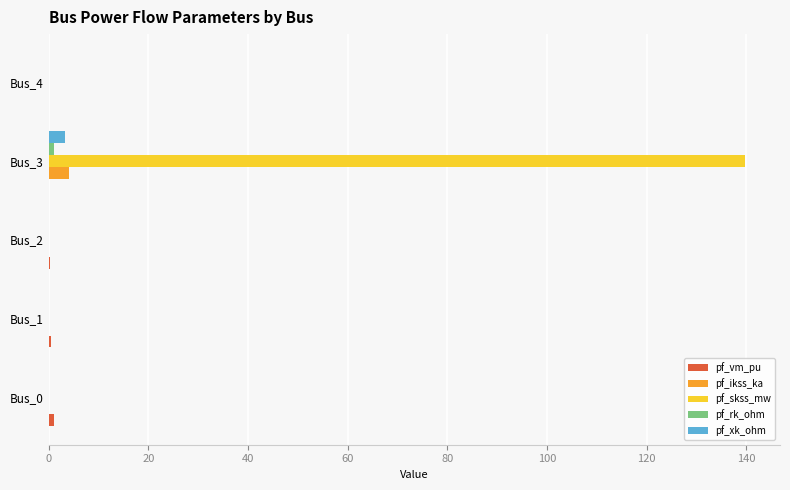

Between Bus_2 and Bus_3, which series saw the biggest shift?

pf_skss_mw